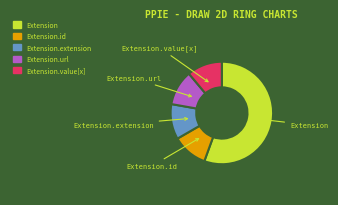

Is there any slice that represents more than half of the pie?

Yes